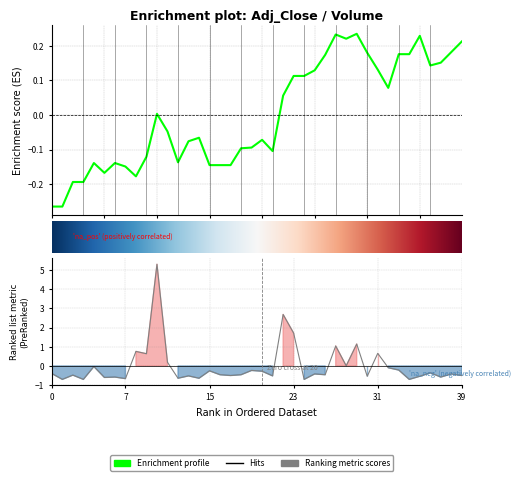

Is the value of adj_close at 9 greater than the value of volume at adj_close?

Yes